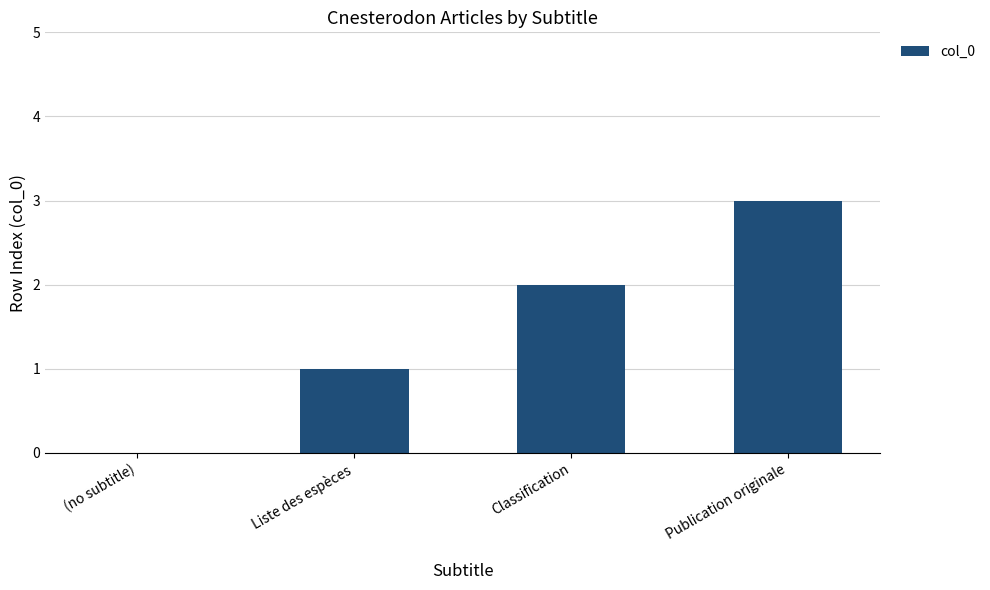

Between Classification and Liste des espèces, which is larger?

Classification